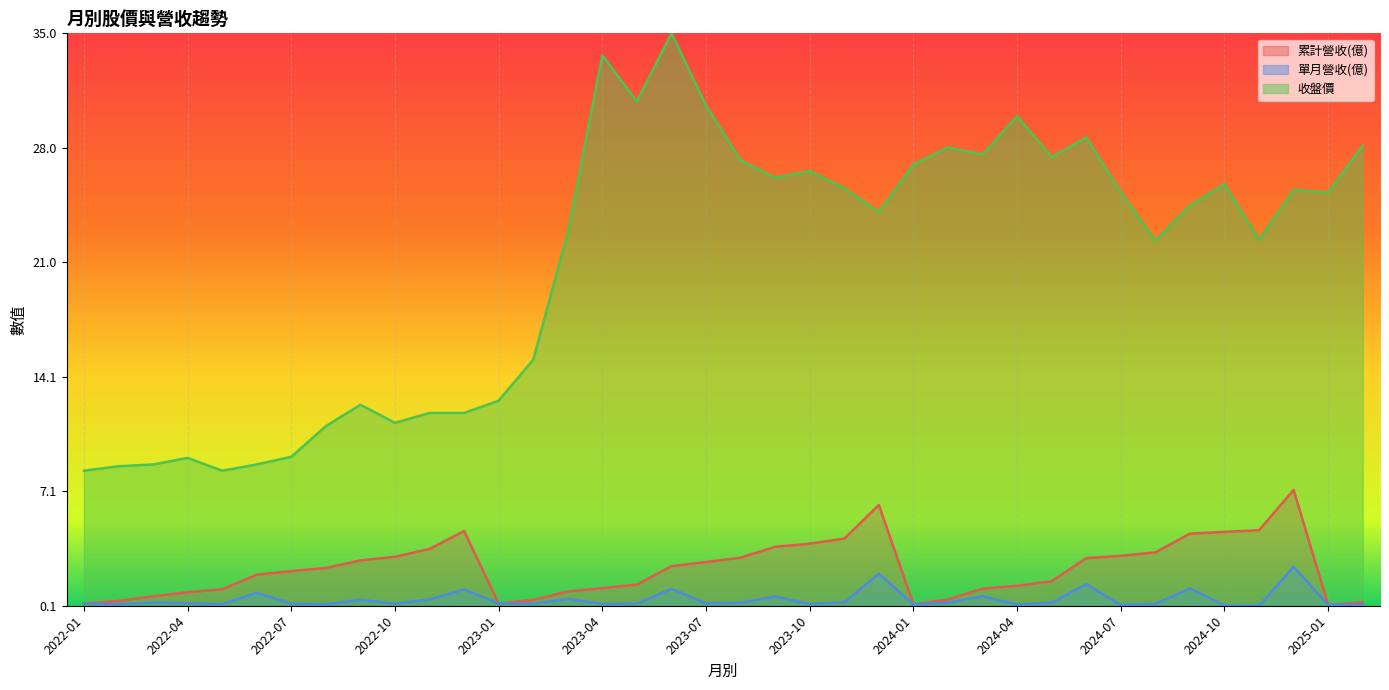

Which label corresponds to the smallest value in the chart?

2024-11